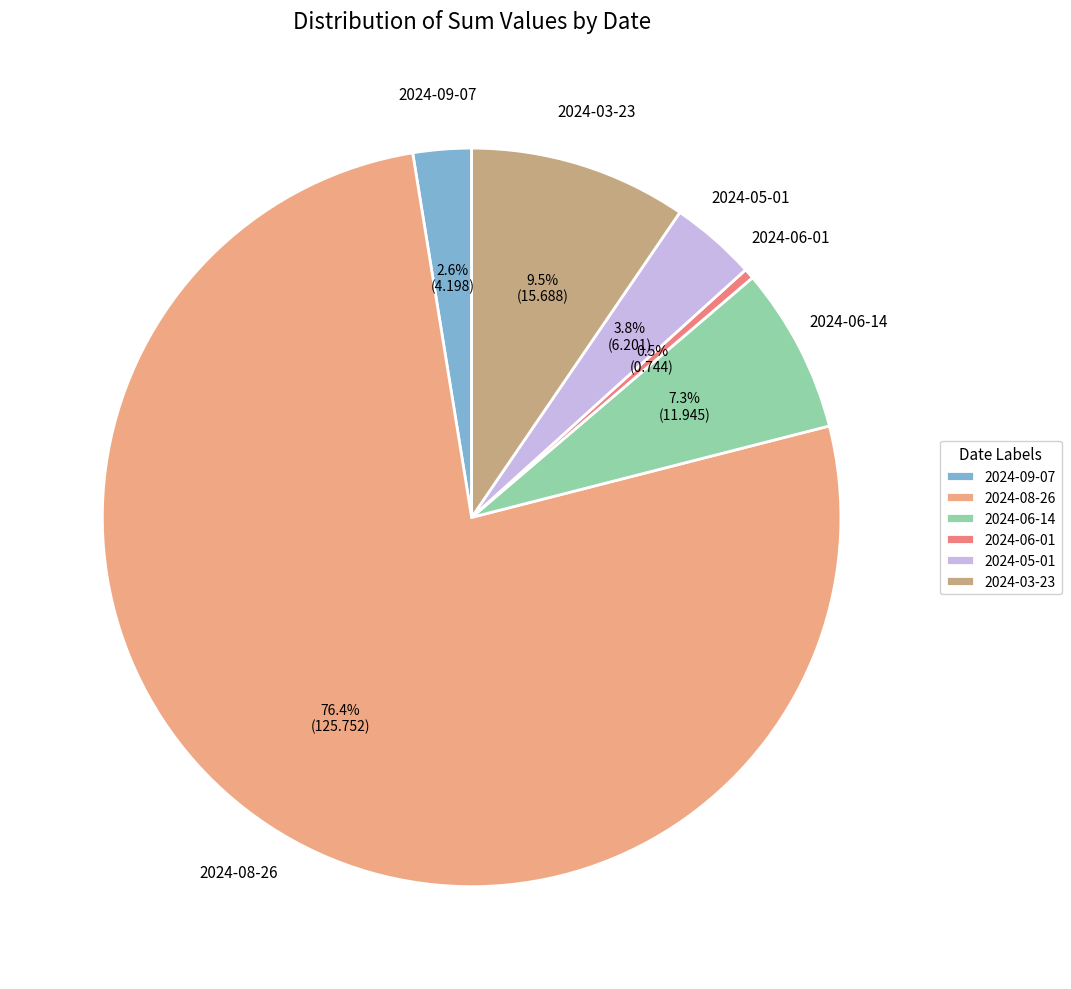

What percentage do 2024-06-01 and 2024-03-23 together represent?

10.0%